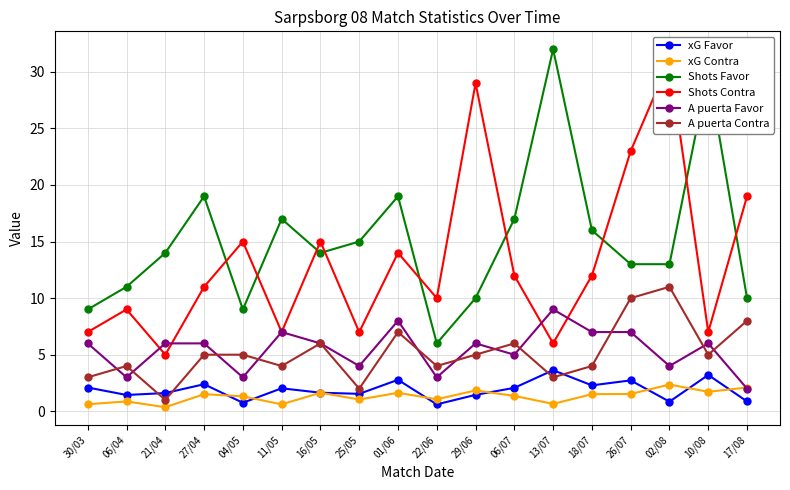

Reading left to right, what are all the values shown in this chart?

xG Favor: 2.1	1.4	1.6	2.4	0.8	2.0	1.6	1.5	2.8	0.6	1.4	2.1	3.6	2.3	2.7	0.8	3.2	0.9
xG Contra: 0.6	0.9	0.4	1.5	1.3	0.6	1.6	1.0	1.6	1.1	1.8	1.4	0.7	1.5	1.5	2.4	1.7	2.1
Shots Favor: 9.0	11.0	14.0	19.0	9.0	17.0	14.0	15.0	19.0	6.0	10.0	17.0	32.0	16.0	13.0	13.0	30.0	10.0
Shots Contra: 7.0	9.0	5.0	11.0	15.0	7.0	15.0	7.0	14.0	10.0	29.0	12.0	6.0	12.0	23.0	31.0	7.0	19.0
A puerta Favor: 6.0	3.0	6.0	6.0	3.0	7.0	6.0	4.0	8.0	3.0	6.0	5.0	9.0	7.0	7.0	4.0	6.0	2.0
A puerta Contra: 3.0	4.0	1.0	5.0	5.0	4.0	6.0	2.0	7.0	4.0	5.0	6.0	3.0	4.0	10.0	11.0	5.0	8.0